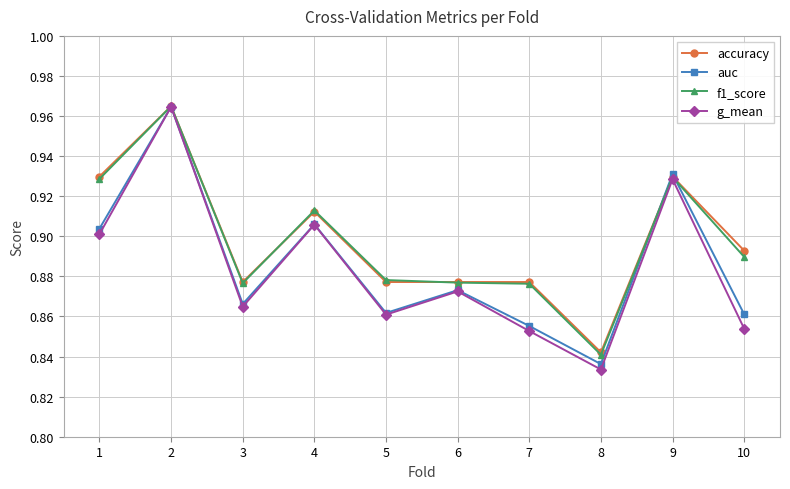

Which series has the largest range (max minus min)?

g_mean